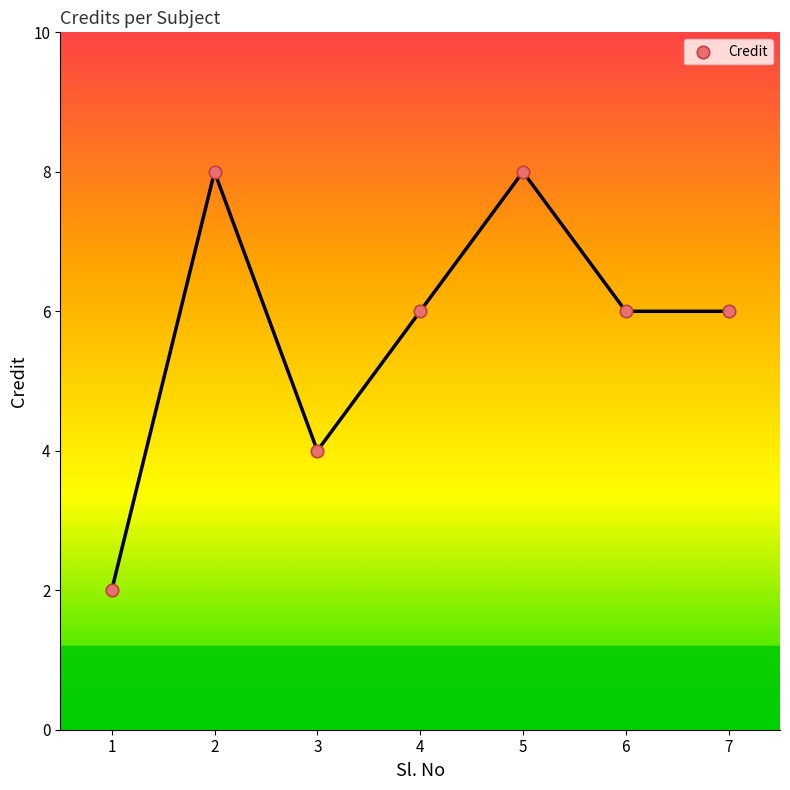

What is the average Y value?

6